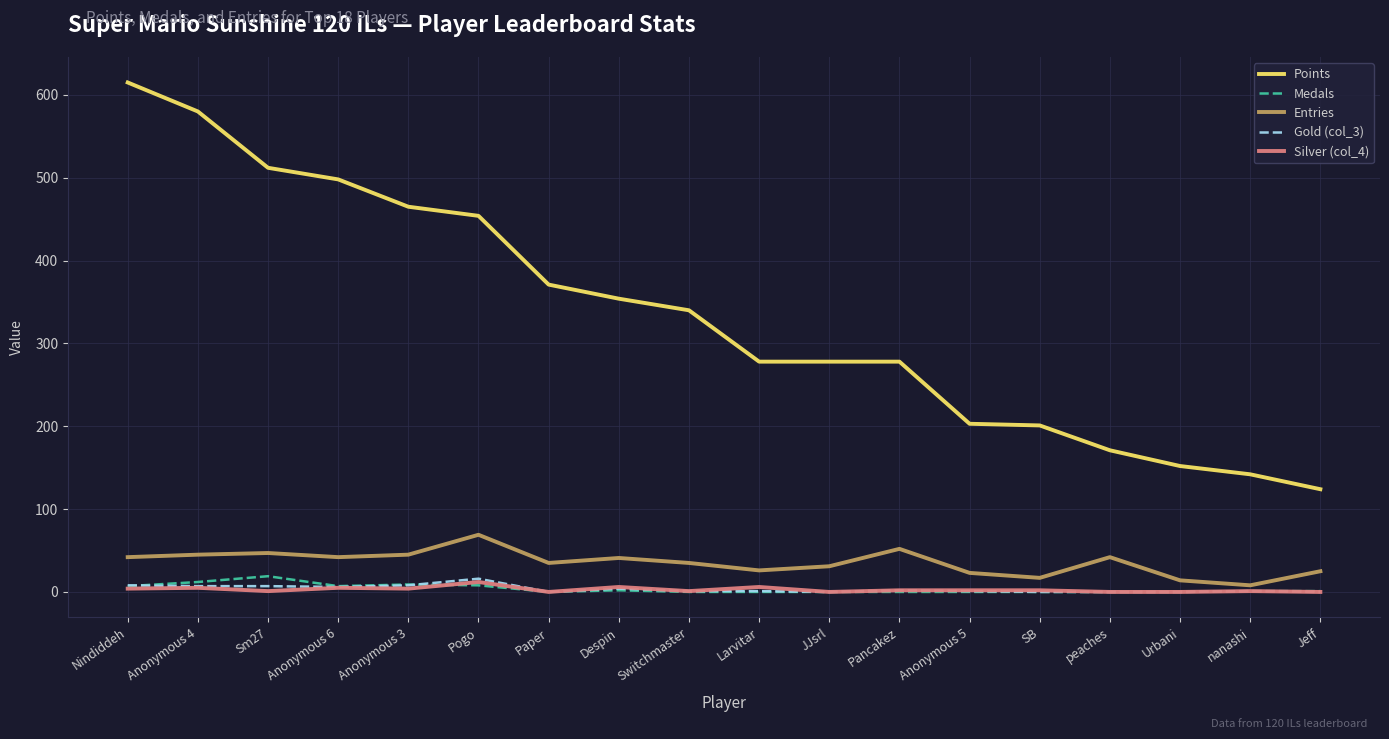

What is the greatest value displayed?

615